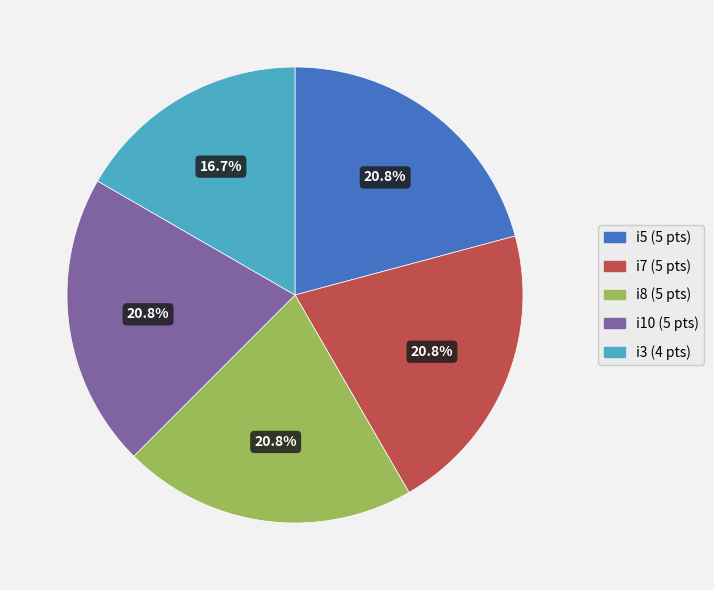

Is there a majority slice in this chart?

No